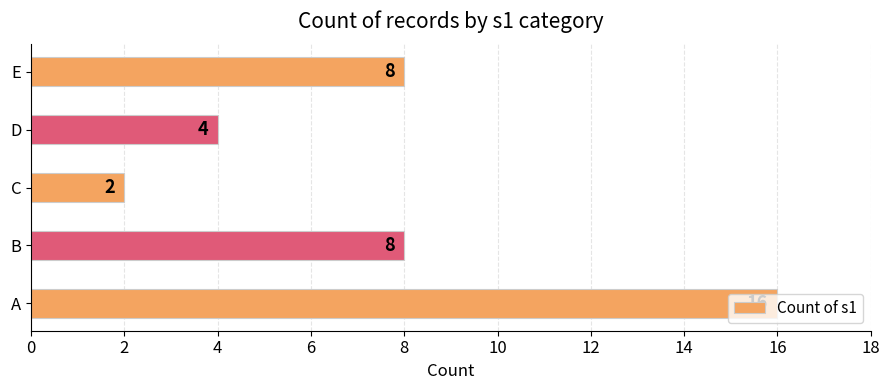

Is it true that the value at D is 1?

False